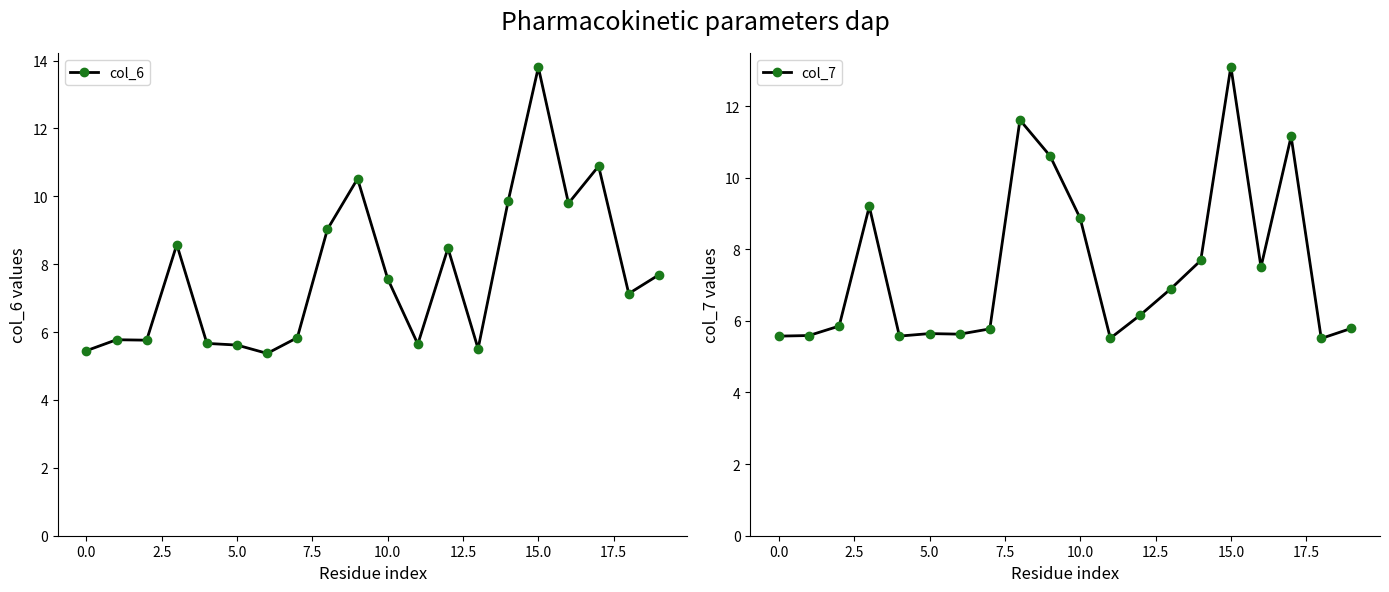

How many values in the col_6 series exceed 7?

11